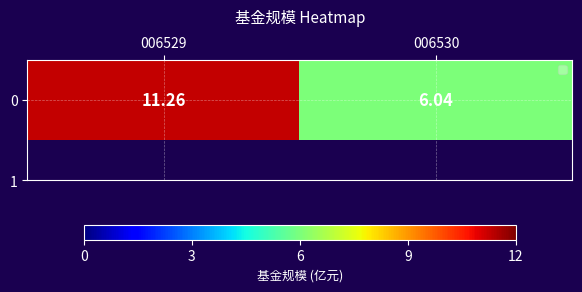

Approximately how many times larger is the value at 006529 compared to 006530?

1.9